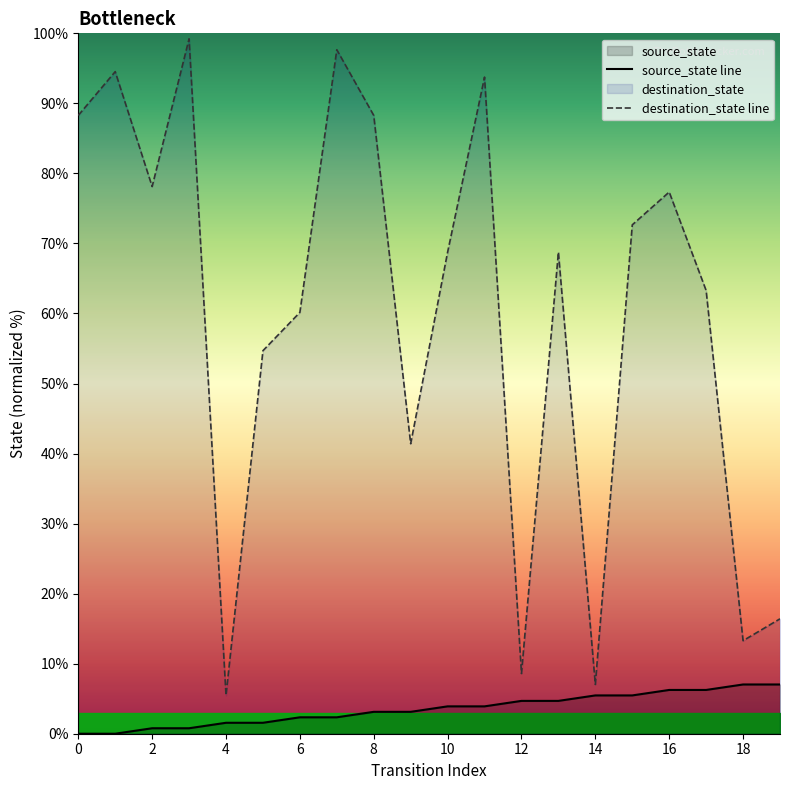

What is the sum of the destination_state line values at 16 and 10?

146.1